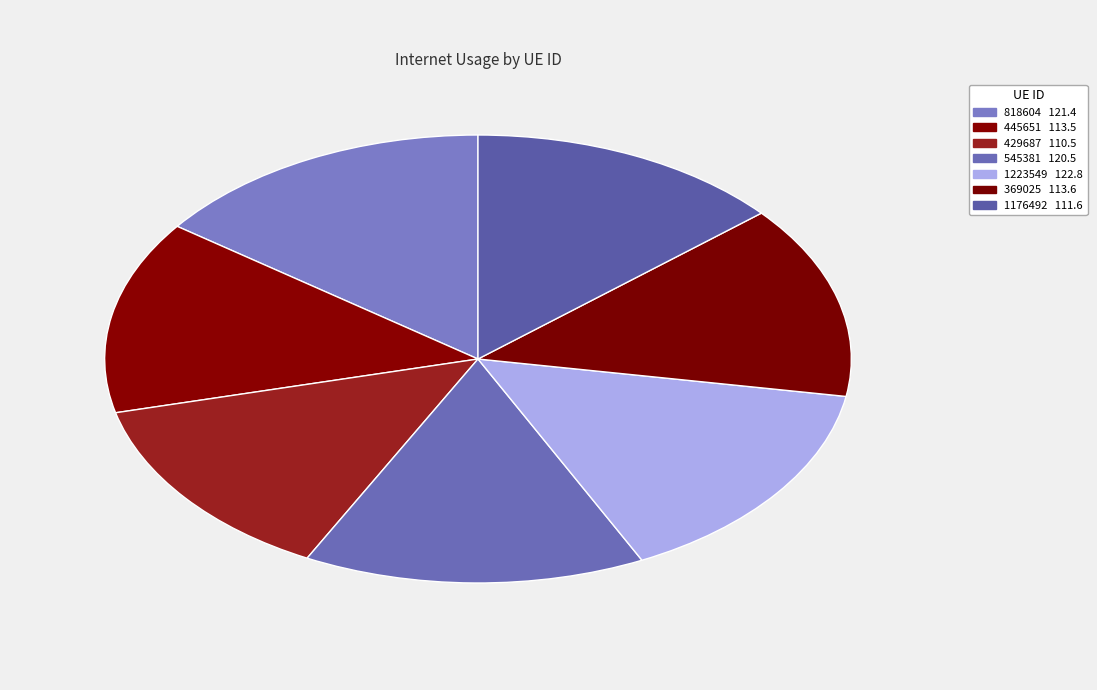

To the nearest percent, what portion does 1223549 represent?

15%